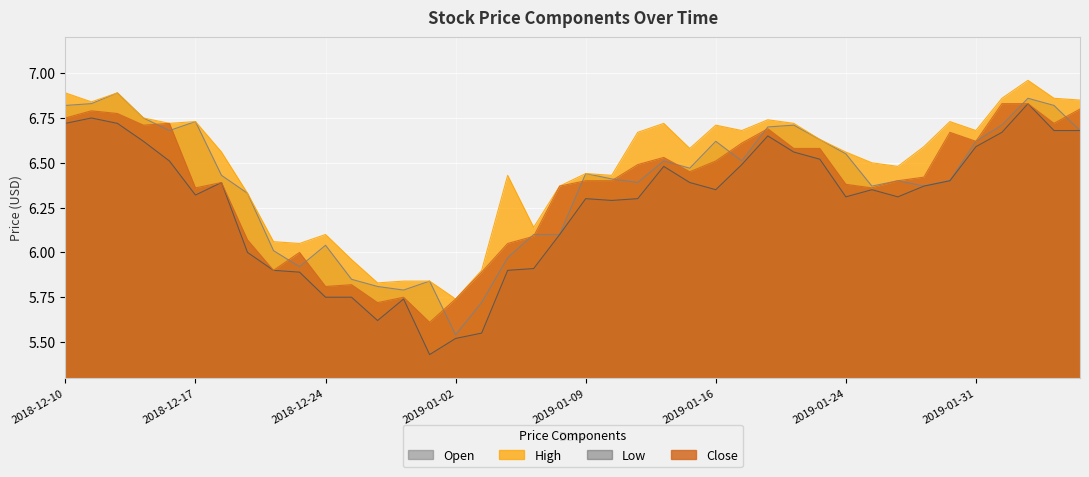

What is the maximum value shown in the chart?

7.0